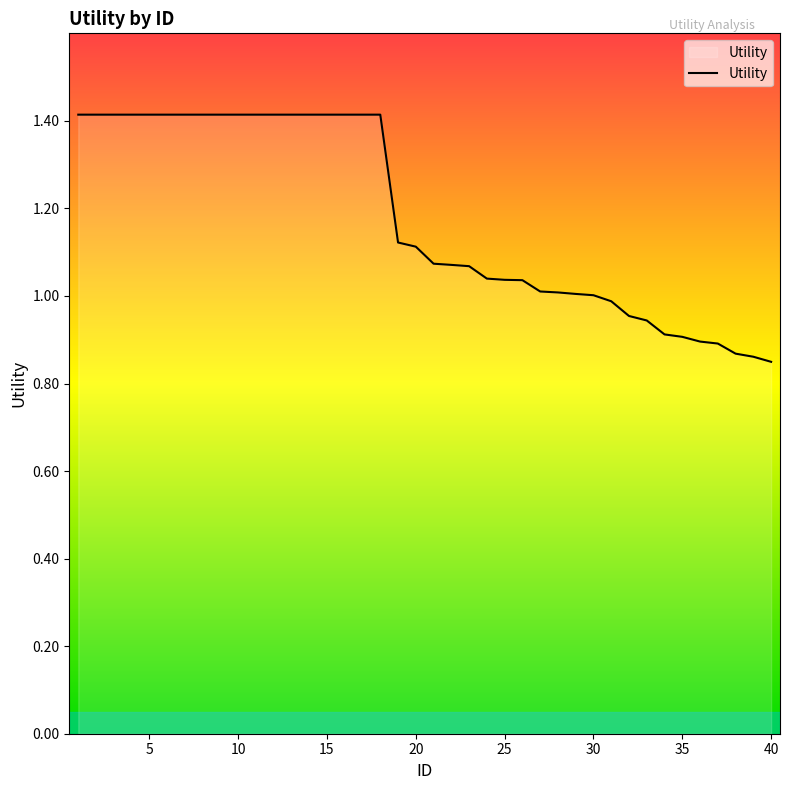

What is the average value?

1.2